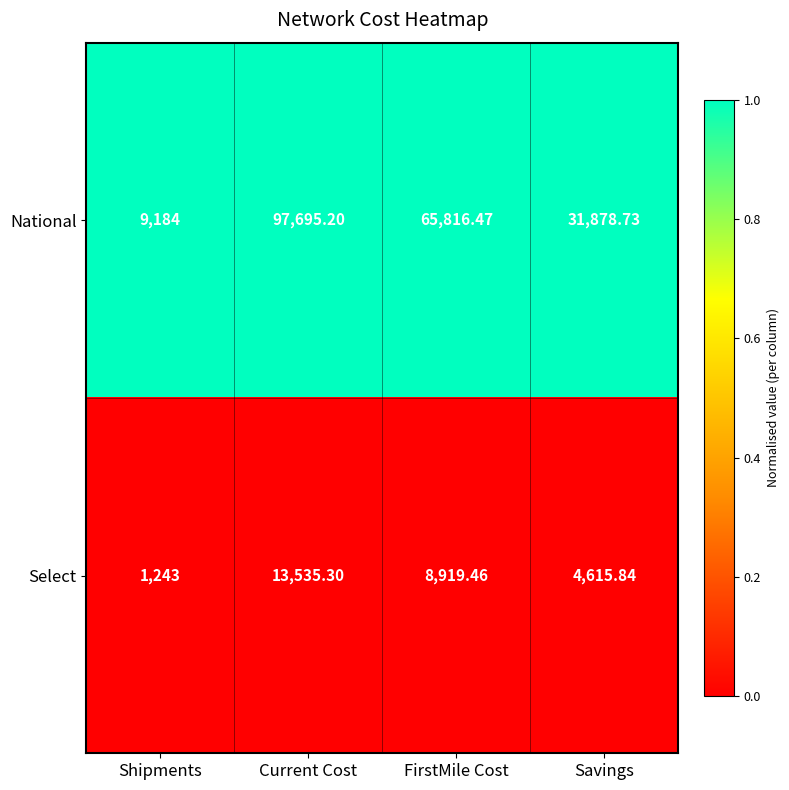

Where does the Select series first go above 8919?

Current Cost